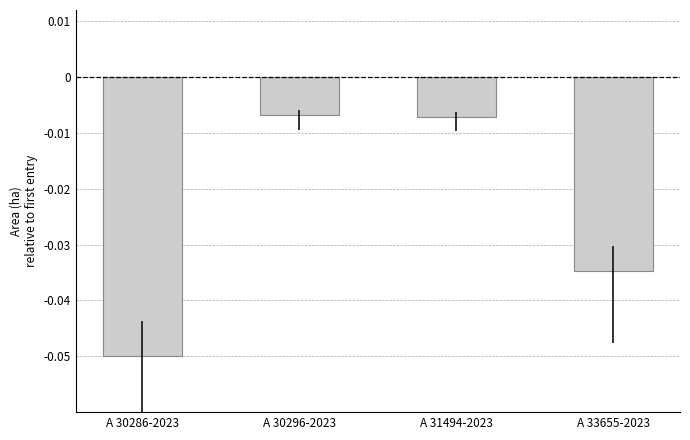

Between A 31494-2023 and A 33655-2023, which is larger?

A 31494-2023